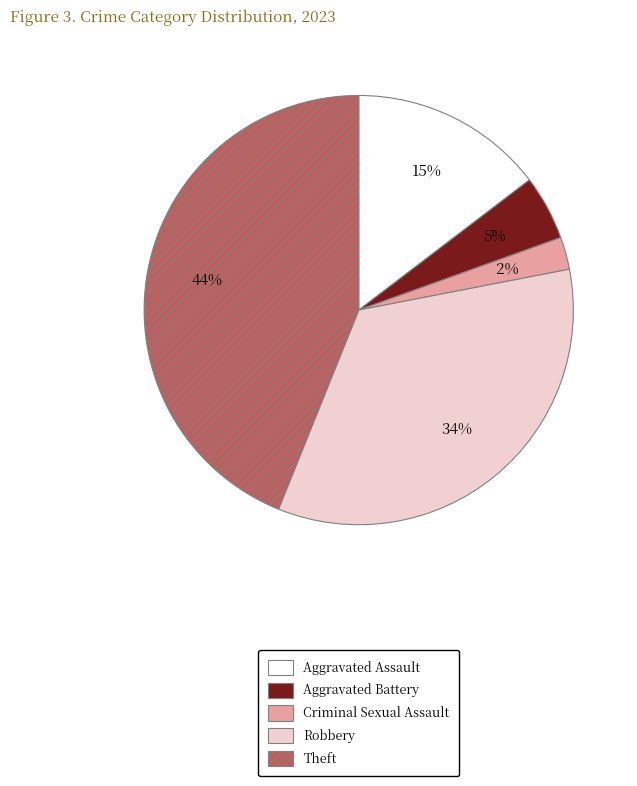

To the nearest percent, what percentage of the pie is Robbery?

34%